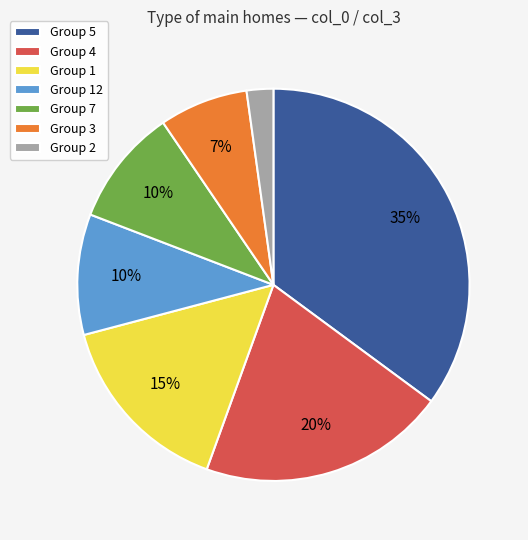

To the nearest percent, what is the average slice percentage?

14%